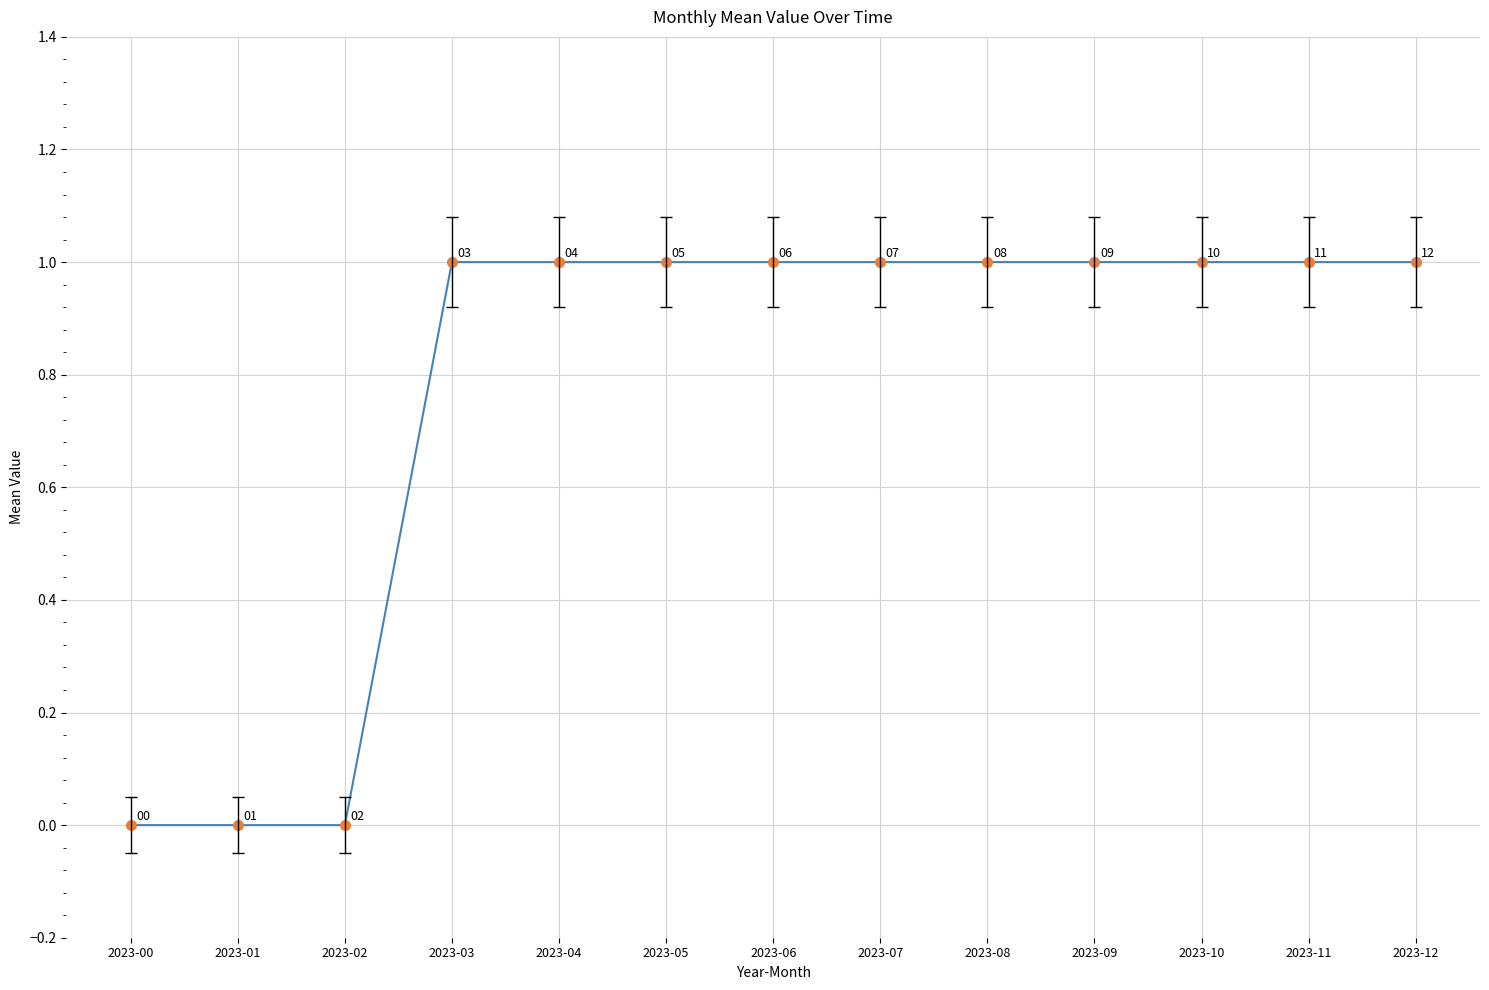

Approximately how many times larger is the value at 2023-09 compared to 2023-03?

1.0